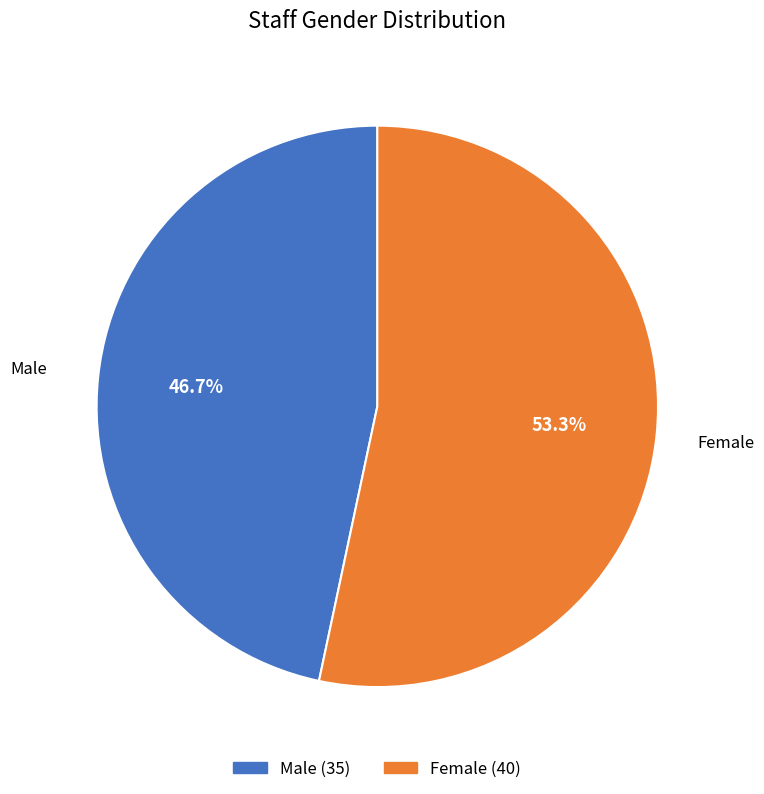

To the nearest percent, what is the average slice percentage?

50%